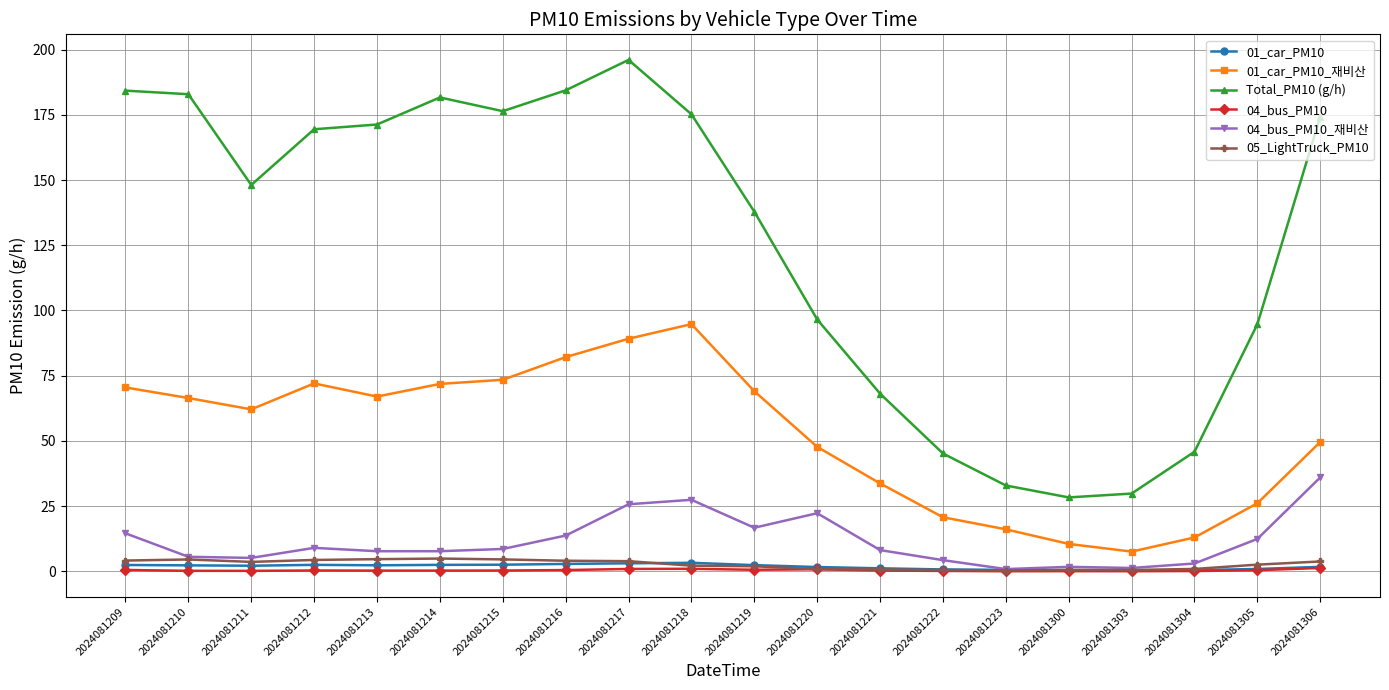

Which series has the largest range (max minus min)?

Total_PM10 (g/h)